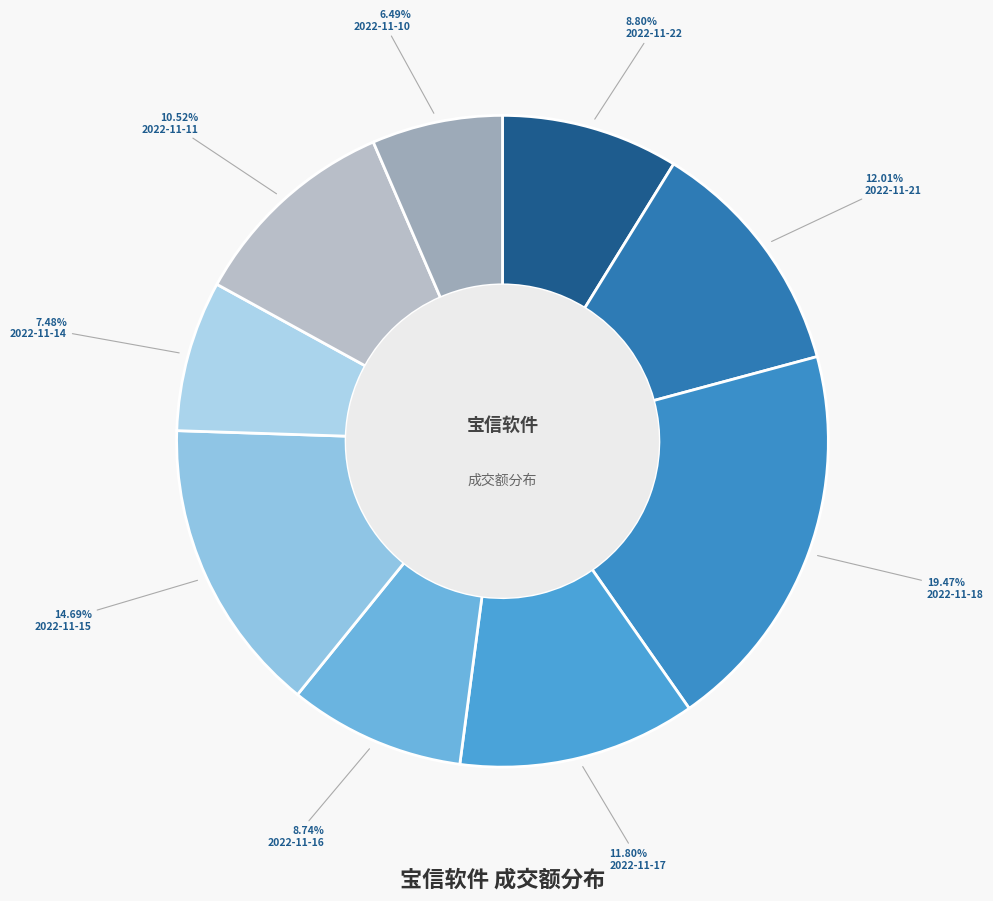

To the nearest percent, what is the average slice percentage?

11%